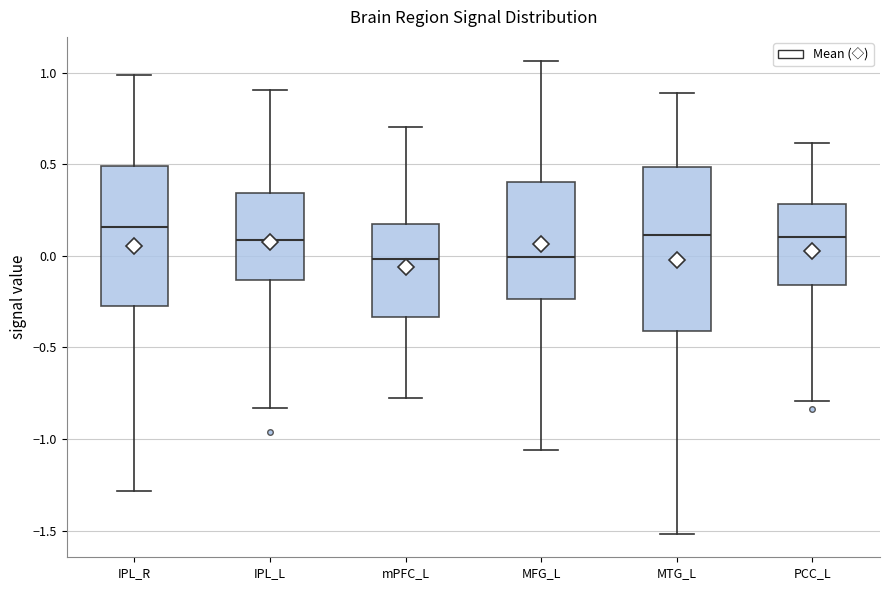

Reading left to right, transcribe this box plot: for each box, give where its median line is, the range the box spans, and where its two whiskers end, as read against the y-axis. The values are not printed on the chart, so give them approximately, as read against the axis.

IPL_R: median 0.15, box -0.25 to 0.50, whiskers -1.30 to 1.00
IPL_L: median 0.10, box -0.15 to 0.35, whiskers -0.85 to 0.90
mPFC_L: median 0.00, box -0.35 to 0.20, whiskers -0.75 to 0.70
MFG_L: median 0.00, box -0.25 to 0.40, whiskers -1.05 to 1.05
MTG_L: median 0.10, box -0.40 to 0.50, whiskers -1.50 to 0.90
PCC_L: median 0.10, box -0.15 to 0.30, whiskers -0.80 to 0.60